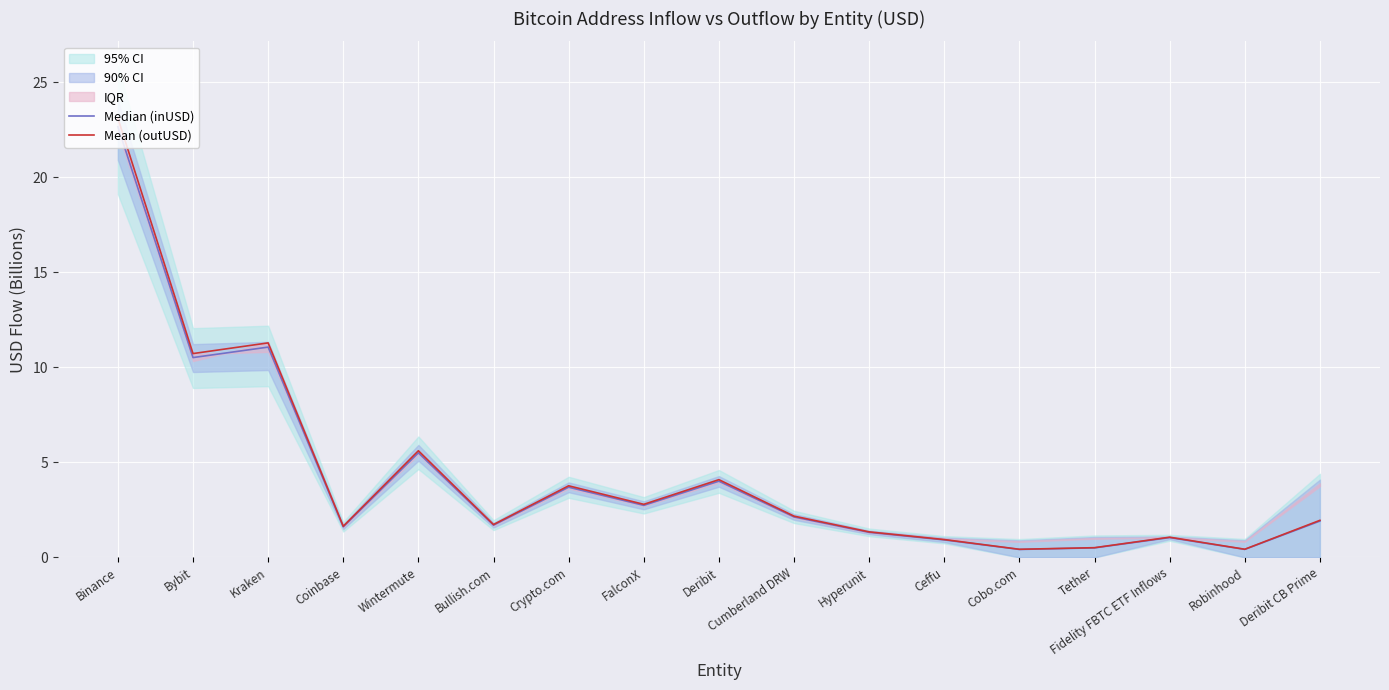

What is the difference between the Median (inUSD) values at Binance and FalconX?

19.9